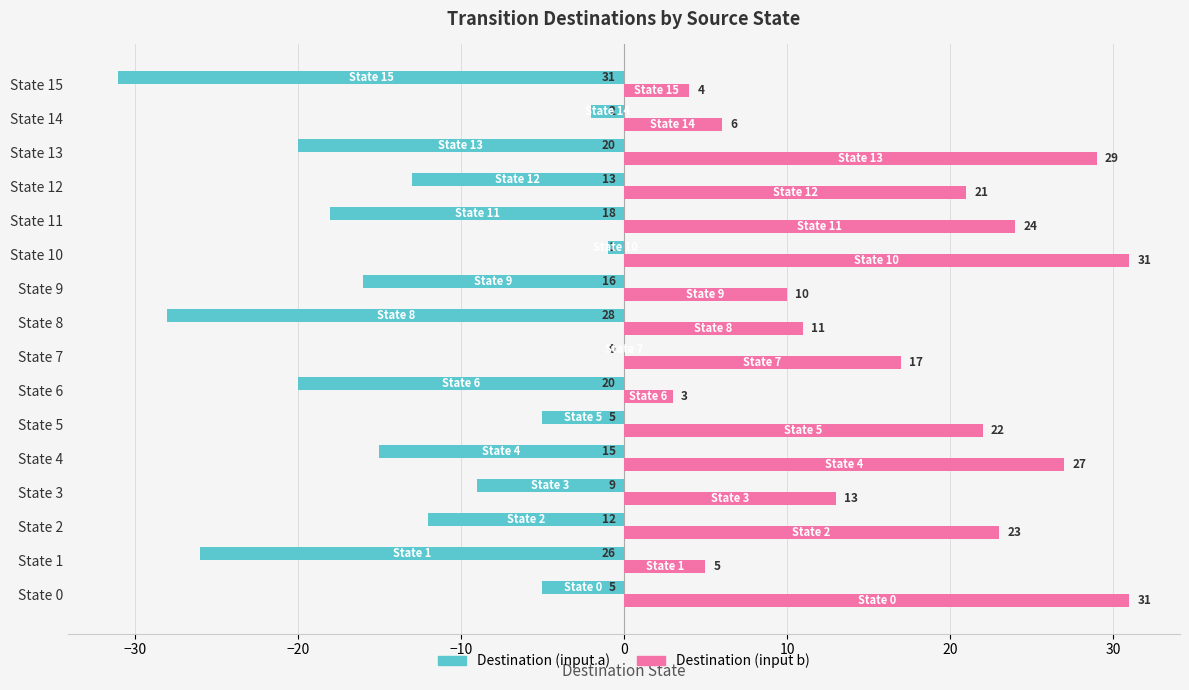

Which series has the largest range (max minus min)?

Destination (input a)